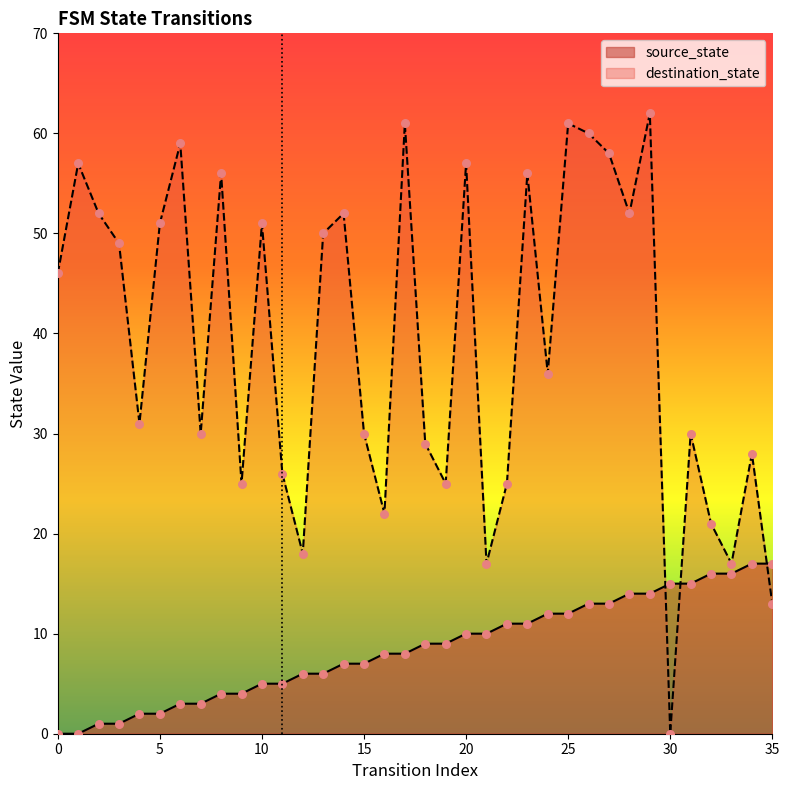

What are all the series names shown in the legend?

source_state, destination_state